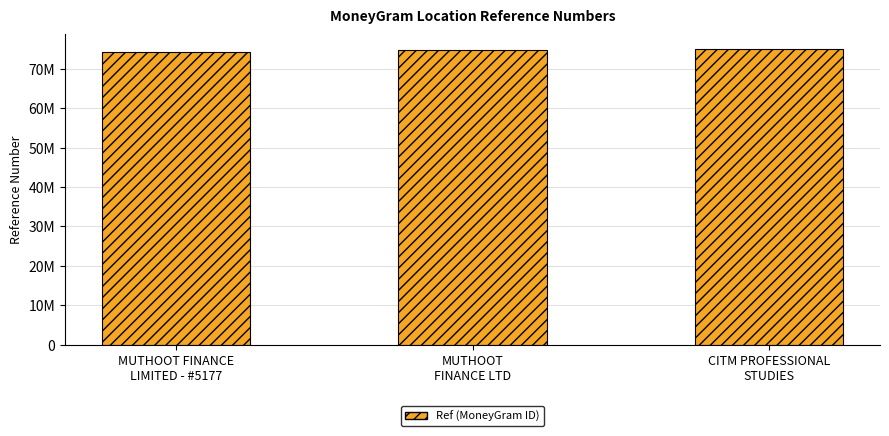

Does the chart contain any negative values?

No